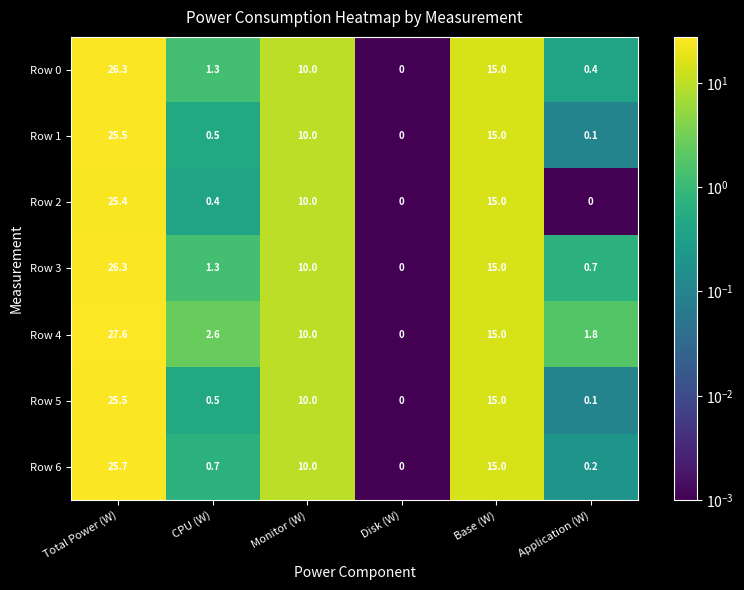

Which series has the widest spread of values?

Row 4